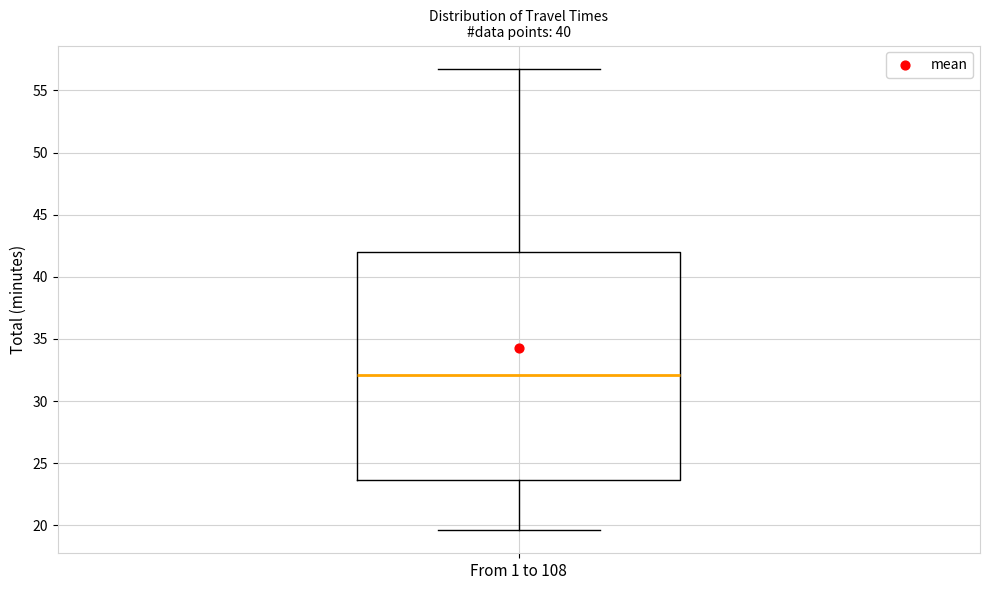

Where is the upper edge of the box for From 1 to 108 on the y-axis? The values are not printed on the chart, so give them approximately, as read against the axis.

42.0